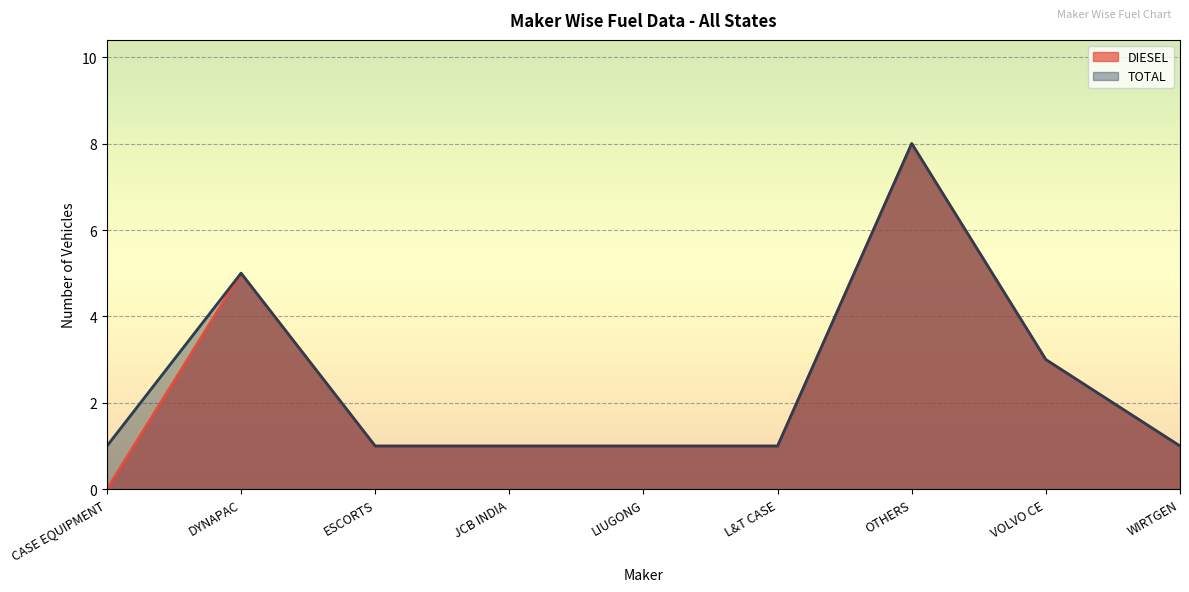

What is the label of the 5th point from the left?

LIUGONG